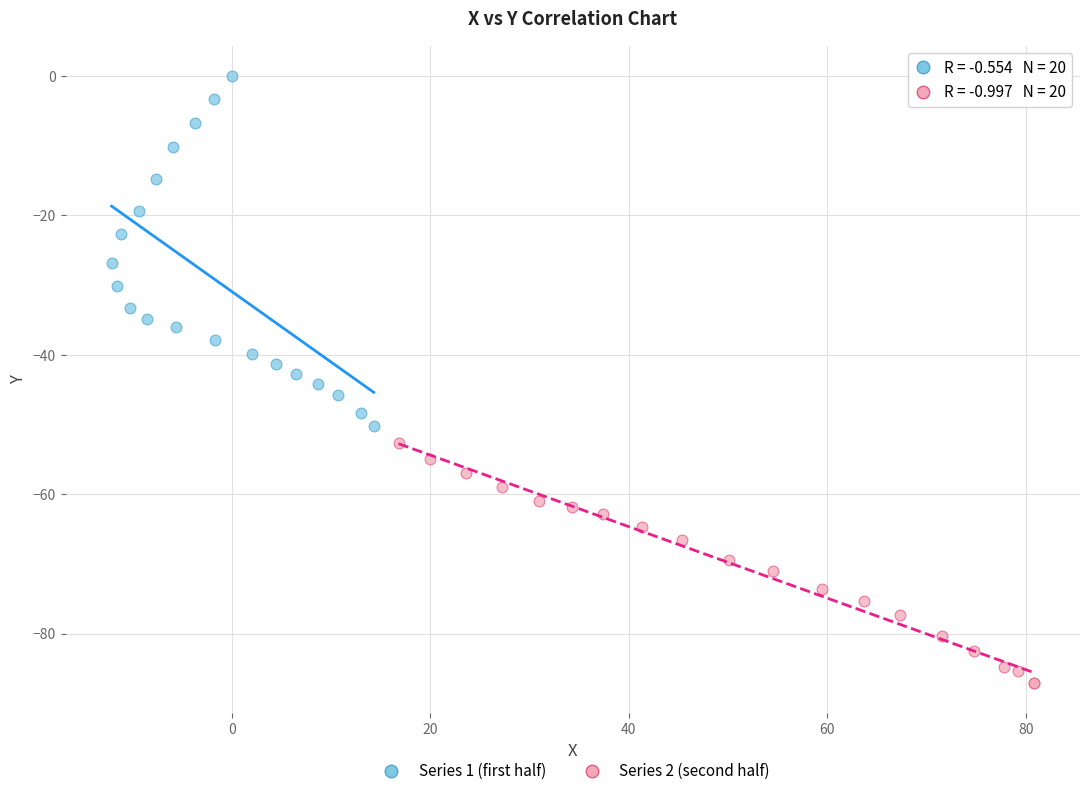

Which series reaches the minimum Y coordinate?

Series 2 (second half)